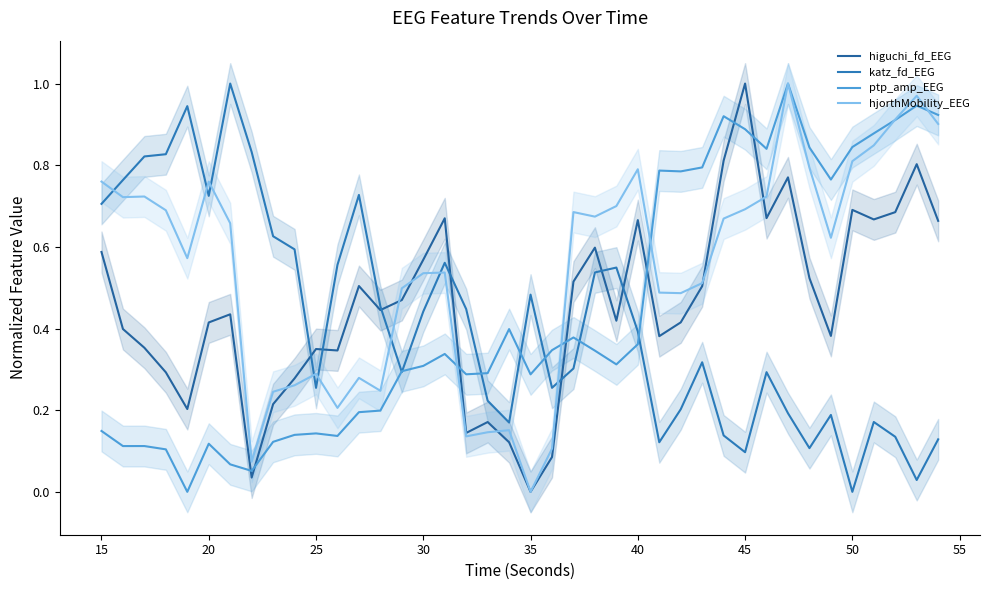

Is this an area chart (filled region under the line)?

No